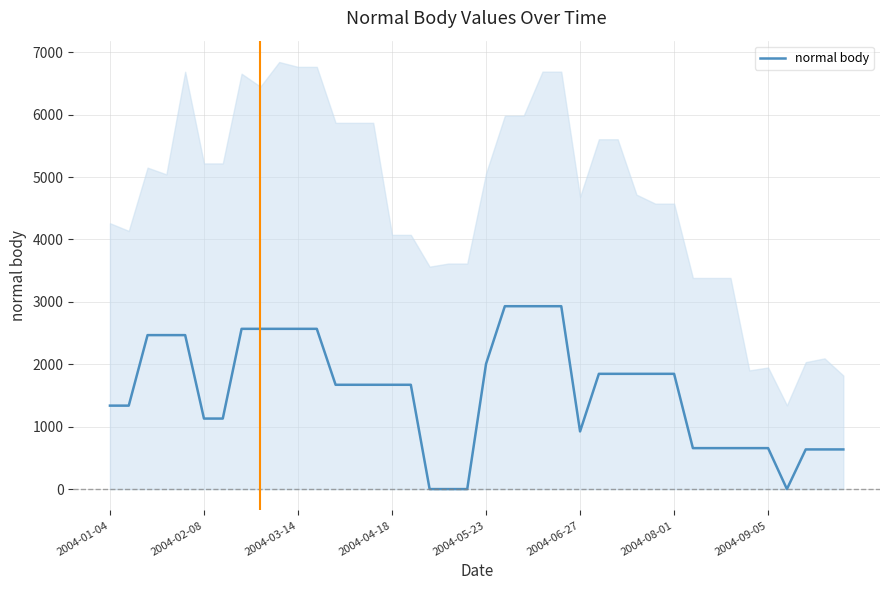

What is the label of the 1st point from the left?

2004-01-04